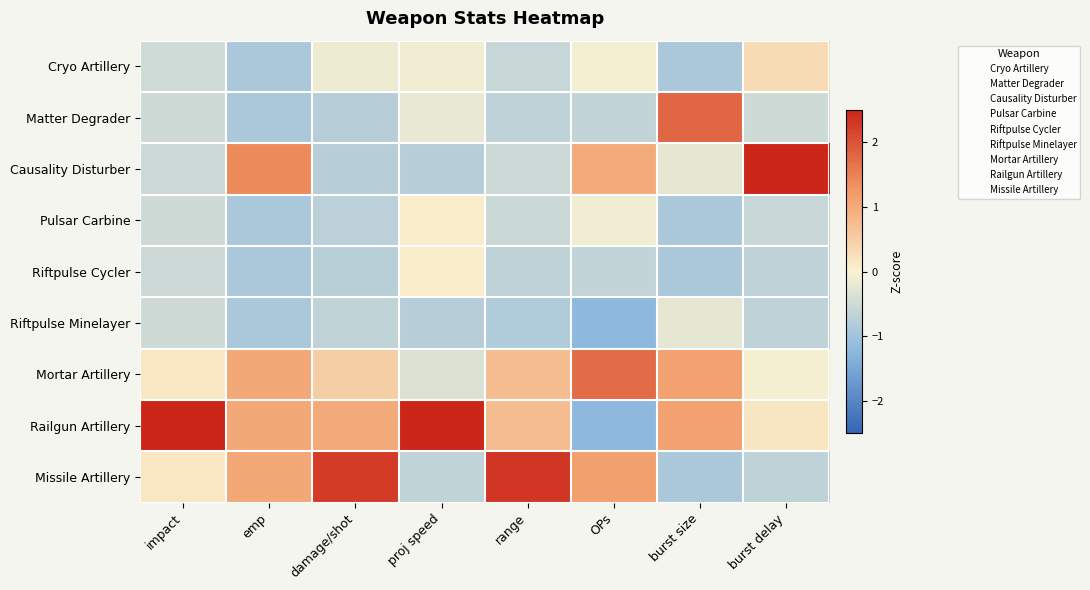

Reading left to right, transcribe all the data shown in this chart.

Cryo Artillery: impact=-0.5	emp=-0.9	damage/shot=-0.2	proj speed=-0.1	range=-0.6	OPs=-0.0	burst size=-0.9	burst delay=0.3
Matter Degrader: impact=-0.5	emp=-0.9	damage/shot=-0.7	proj speed=-0.2	range=-0.7	OPs=-0.6	burst size=1.8	burst delay=-0.5
Causality Disturber: impact=-0.5	emp=1.4	damage/shot=-0.8	proj speed=-0.8	range=-0.5	OPs=1.0	burst size=-0.2	burst delay=2.5
Pulsar Carbine: impact=-0.5	emp=-0.9	damage/shot=-0.7	proj speed=0.1	range=-0.5	OPs=-0.1	burst size=-0.9	burst delay=-0.6
Riftpulse Cycler: impact=-0.5	emp=-0.9	damage/shot=-0.7	proj speed=0.1	range=-0.7	OPs=-0.6	burst size=-0.9	burst delay=-0.7
Riftpulse Minelayer: impact=-0.5	emp=-0.9	damage/shot=-0.7	proj speed=-0.8	range=-0.8	OPs=-1.2	burst size=-0.2	burst delay=-0.7
Mortar Artillery: impact=0.1	emp=1.0	damage/shot=0.5	proj speed=-0.3	range=0.7	OPs=1.7	burst size=1.1	burst delay=-0.0
Railgun Artillery: impact=2.5	emp=1.0	damage/shot=1.0	proj speed=2.5	range=0.7	OPs=-1.2	burst size=1.1	burst delay=0.2
Missile Artillery: impact=0.1	emp=1.0	damage/shot=2.3	proj speed=-0.7	range=2.3	OPs=1.1	burst size=-0.9	burst delay=-0.7